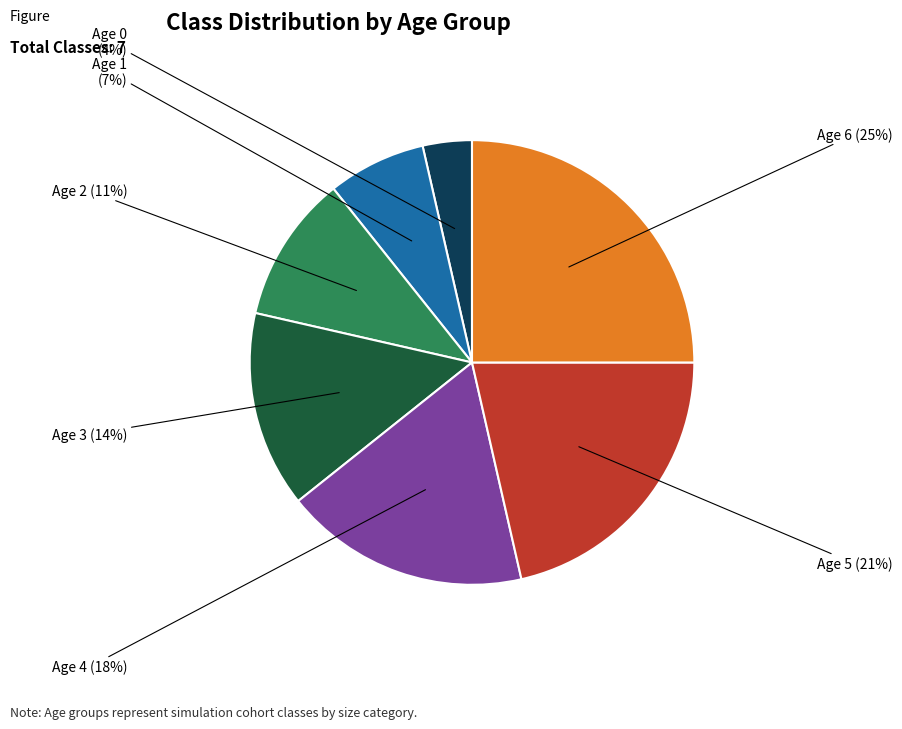

To the nearest percent, what is the difference between the largest and smallest slice percentages?

21%